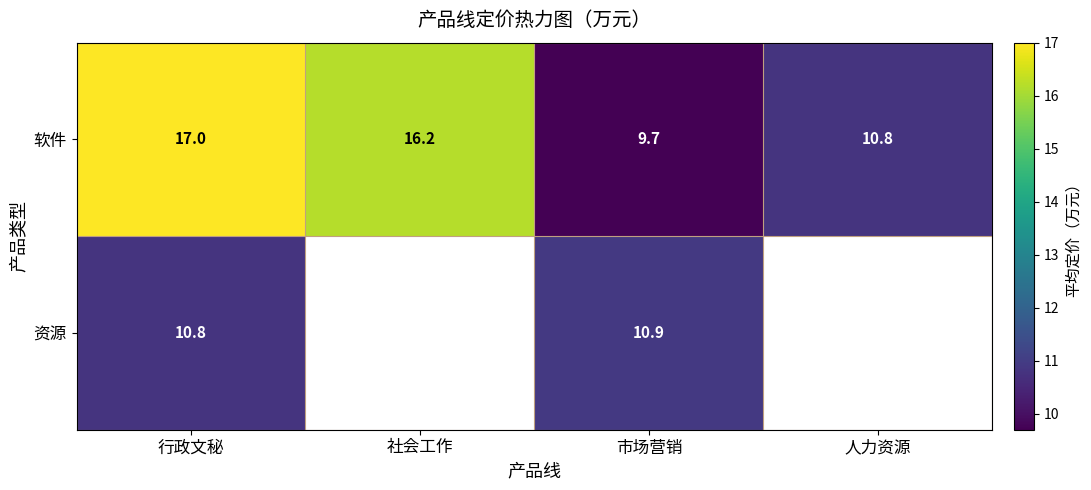

What is the difference between the maximum and second lowest values in the 软件 series?

6.2